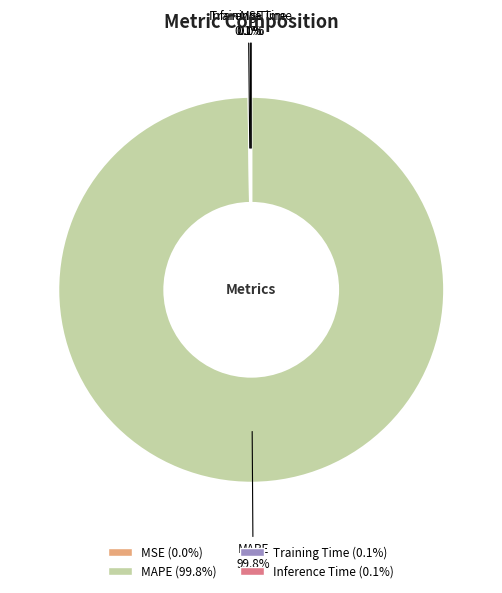

Which slice is the largest?

MAPE